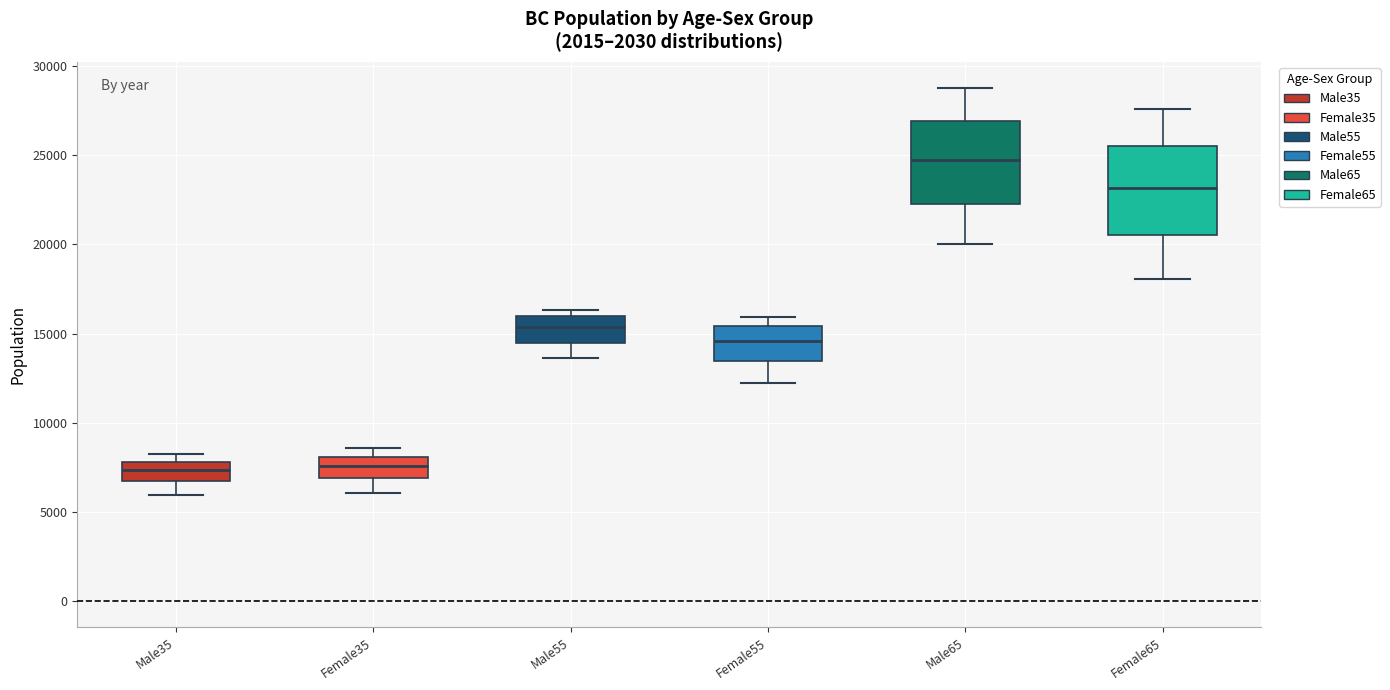

Which box's median line is the highest?

Male65